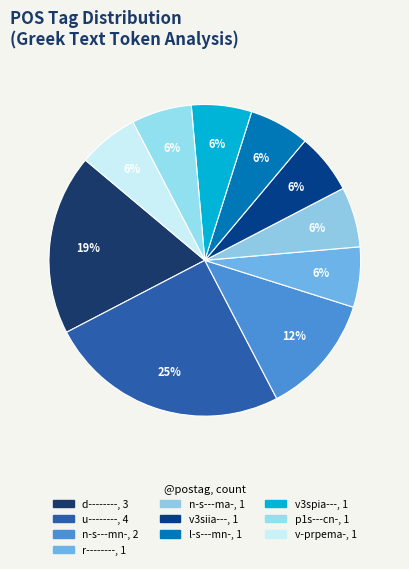

Does any single category account for the majority?

No